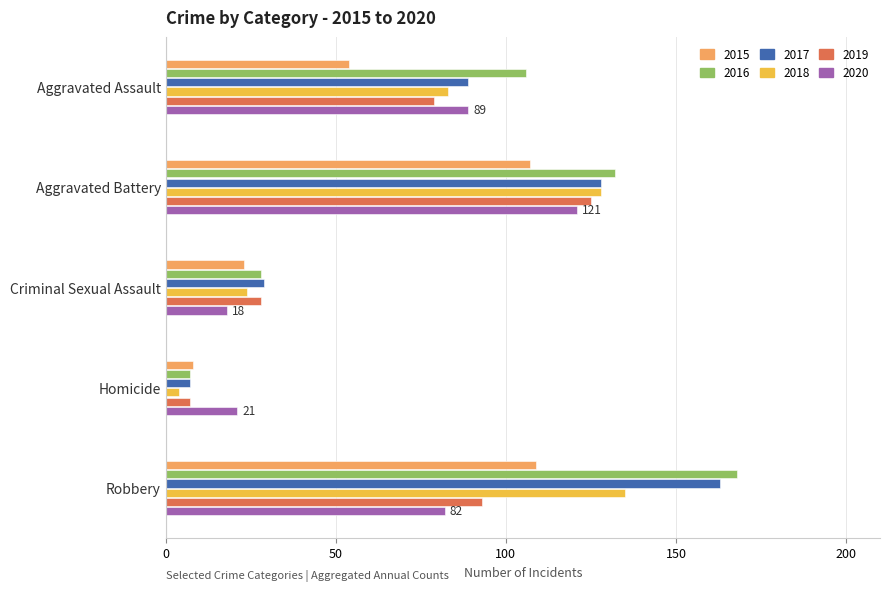

What is the spread (max minus min) of values at Aggravated Assault?

52